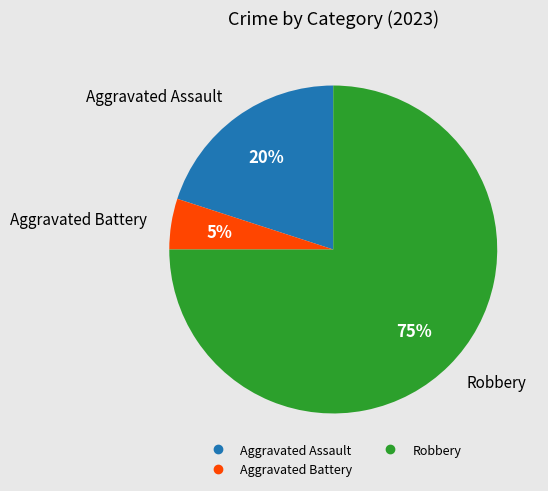

Is there a majority slice in this chart?

Yes